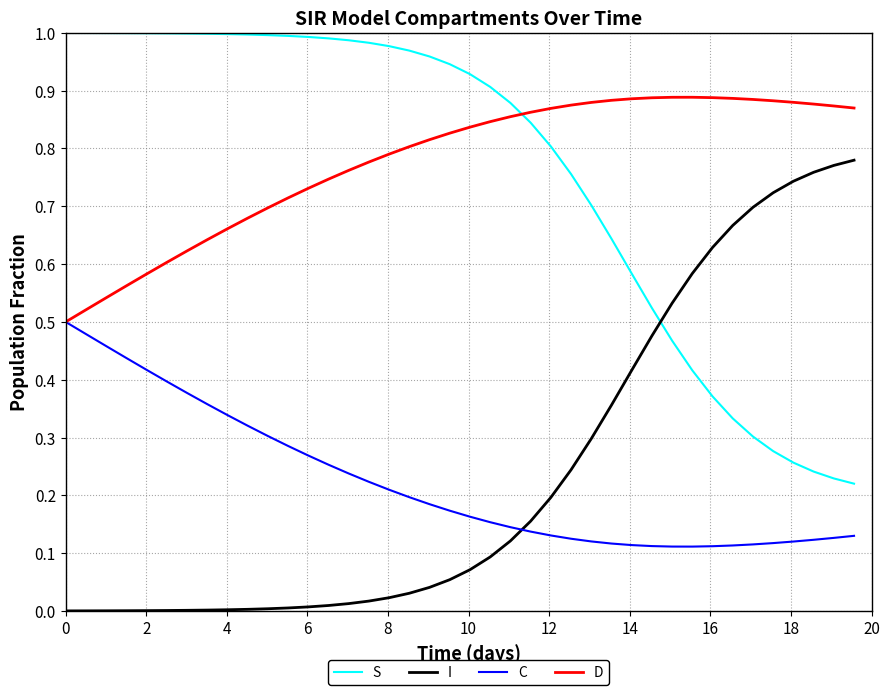

After their last crossing, which series has the higher values: D or S?

D